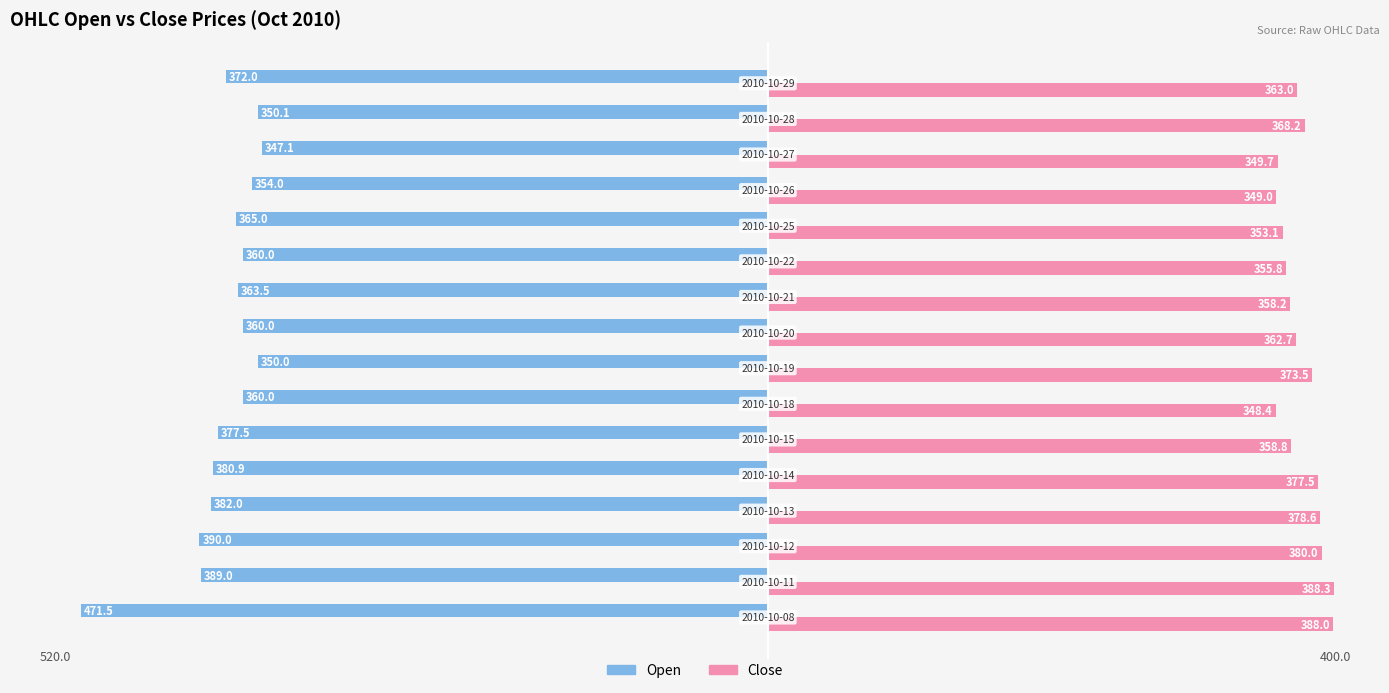

Which series has the largest total across all categories?

Close